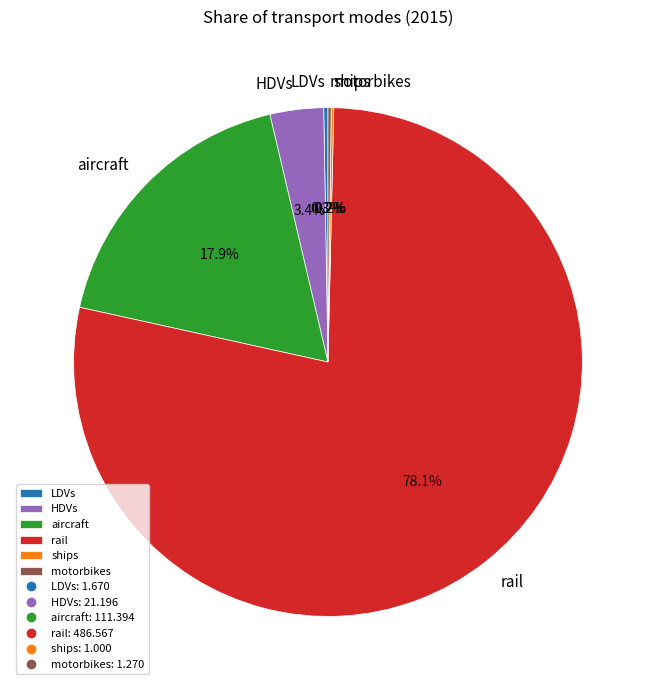

Does rail represent more than half of the total?

Yes